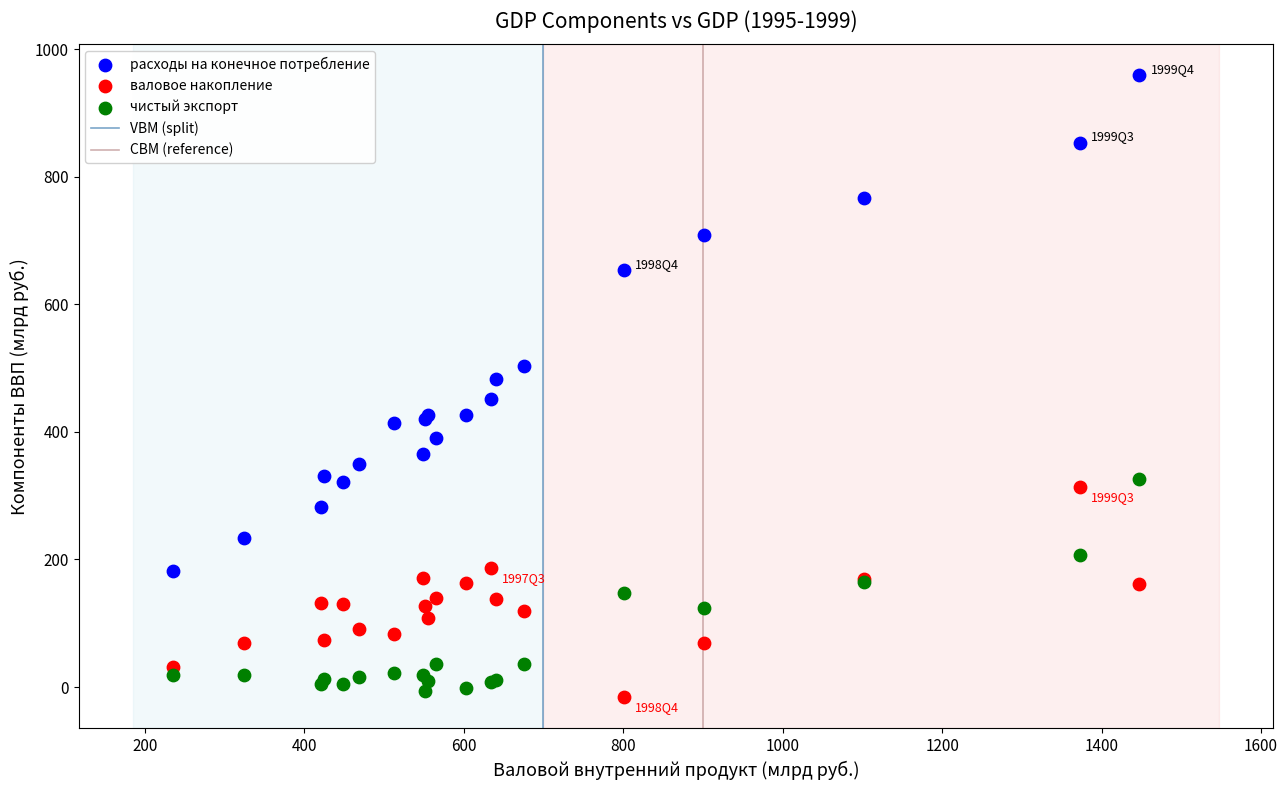

Which series has the widest spread of Y values?

расходы на конечное потребление